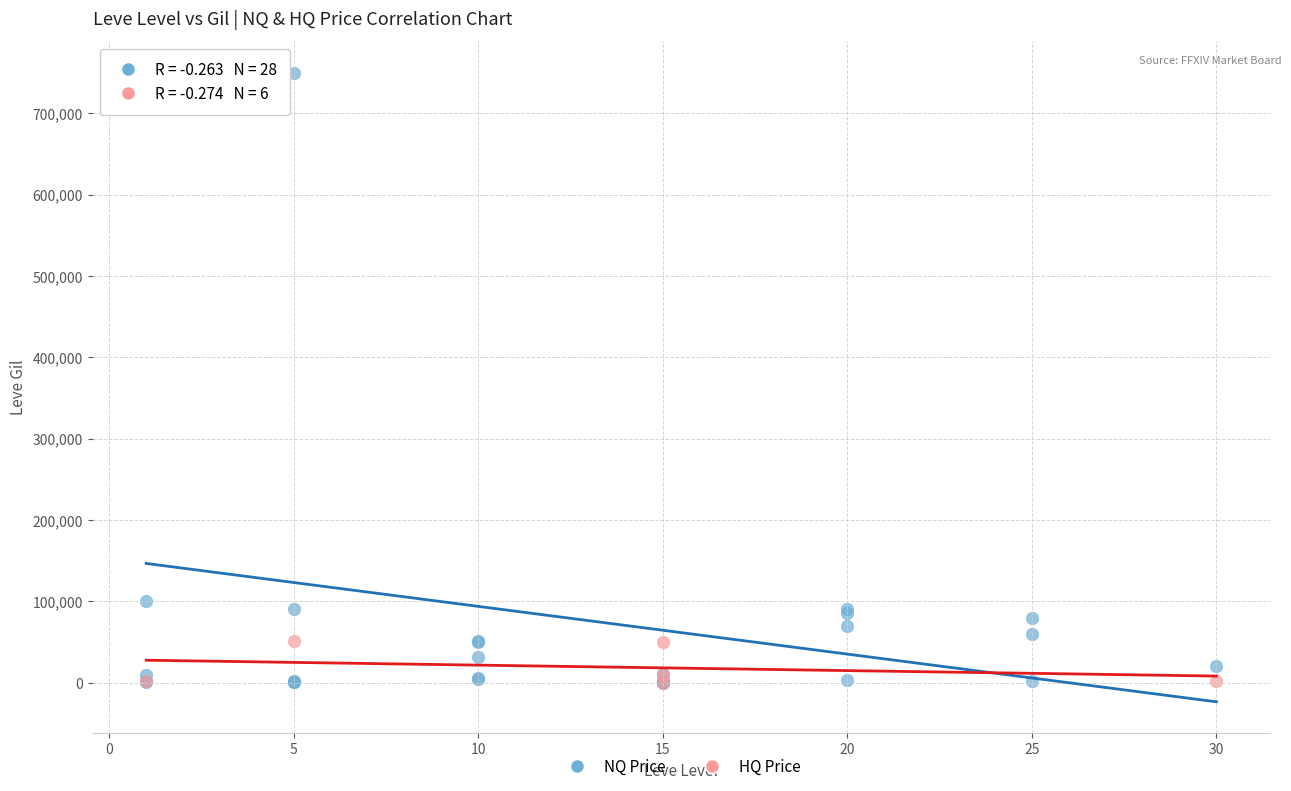

Which series has the widest spread of Y values?

NQ Price